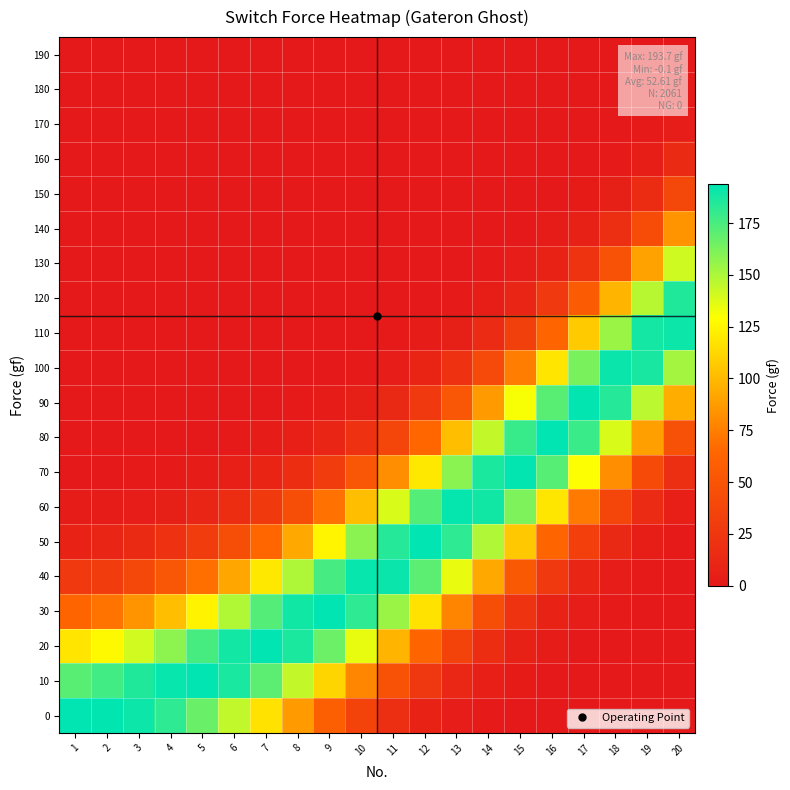

Reading left to right, transcribe all the data shown in this chart.

0: 1=193.7	2=193.2	3=190.1	4=181.9	5=166.8	6=144.7	7=117.0	8=87.0	9=58.6	10=35.3	11=18.7	12=8.6	13=3.3	14=1.1	15=0.2	16=-0.0	17=-0.1	18=-0.1	19=-0.1	20=-0.1
10: 1=171.3	2=176.7	3=185.0	4=191.8	5=193.5	6=186.9	7=170.3	8=144.1	9=111.7	10=78.0	11=48.5	12=26.4	13=12.4	14=4.9	15=1.6	16=0.4	17=0.0	18=-0.1	19=-0.1	20=-0.1
20: 1=118.3	2=126.3	3=140.7	4=158.1	5=175.4	6=188.7	7=193.7	8=186.6	9=166.2	10=134.7	11=97.9	12=62.9	13=35.1	14=16.8	15=6.8	16=2.2	17=0.5	18=0.0	19=-0.1	20=-0.1
30: 1=63.9	2=70.6	3=83.6	4=101.8	5=124.2	6=148.9	7=172.2	8=188.9	9=193.4	10=181.8	11=154.6	12=117.1	13=77.7	14=44.6	15=21.7	16=8.9	17=2.9	18=0.7	19=0.1	20=-0.1
40: 1=26.9	2=30.8	3=38.8	4=51.2	5=68.8	6=91.8	7=119.7	8=149.5	9=175.9	10=191.8	11=190.8	12=170.3	13=134.4	14=92.3	15=54.4	16=27.0	17=11.1	18=3.7	19=0.9	20=0.1
50: 1=8.8	2=10.4	3=14.0	4=20.1	5=29.7	6=44.2	7=65.0	8=92.4	9=125.0	10=158.1	11=184.0	12=193.7	13=181.7	14=149.4	15=106.1	16=64.0	17=32.4	18=13.5	19=4.5	20=1.2
60: 1=2.2	2=2.7	3=3.9	4=6.1	5=10.0	6=16.6	7=27.5	8=44.6	9=69.4	10=101.9	11=138.7	12=172.2	13=191.9	14=188.9	15=161.7	16=118.5	17=73.2	18=37.5	19=15.7	20=5.2
70: 1=0.4	2=0.5	3=0.8	4=1.4	5=2.6	6=4.8	7=9.1	8=16.8	9=30.1	10=51.3	11=81.7	12=119.6	13=158.4	14=186.7	15=192.6	16=171.4	17=129.4	18=81.6	19=42.4	20=17.8
80: 1=-0.0	2=-0.0	3=0.1	4=0.2	5=0.5	6=1.0	7=2.3	8=4.9	9=10.2	10=20.1	11=37.6	12=64.9	13=102.2	14=144.2	15=179.4	16=193.7	17=178.7	18=138.6	19=89.0	20=46.6
90: 1=-0.1	2=-0.1	3=-0.1	4=-0.1	5=-0.0	6=0.1	7=0.4	8=1.1	9=2.6	10=6.1	11=13.5	12=27.5	13=51.5	14=87.0	15=130.6	16=171.1	17=192.8	18=183.9	19=146.2	20=95.3
100: 1=-0.1	2=-0.1	3=-0.1	4=-0.1	5=-0.1	6=-0.1	7=-0.0	8=0.1	9=0.5	10=1.4	11=3.7	12=9.1	13=20.3	14=41.0	15=74.3	16=118.1	17=162.7	18=190.8	19=187.5	20=152.1
110: 1=-0.1	2=-0.1	3=-0.1	4=-0.1	5=-0.1	6=-0.1	7=-0.1	8=-0.1	9=-0.0	10=0.2	11=0.7	12=2.3	13=6.2	14=15.1	15=33.0	16=63.7	17=107.3	18=154.7	19=188.1	20=189.9
120: 1=-0.1	2=-0.1	3=-0.1	4=-0.1	5=-0.1	6=-0.1	7=-0.1	8=-0.1	9=-0.1	10=-0.1	11=0.0	12=0.4	13=1.4	14=4.3	15=11.4	16=26.8	17=55.2	18=98.0	19=147.5	20=185.3
130: 1=-0.1	2=-0.1	3=-0.1	4=-0.1	5=-0.1	6=-0.1	7=-0.1	8=-0.1	9=-0.1	10=-0.1	11=-0.1	12=-0.0	13=0.2	14=0.9	15=3.0	16=8.8	17=22.2	18=48.5	19=90.3	20=141.3
140: 1=-0.1	2=-0.1	3=-0.1	4=-0.1	5=-0.1	6=-0.1	7=-0.1	8=-0.1	9=-0.1	10=-0.1	11=-0.1	12=-0.1	13=-0.1	14=0.1	15=0.6	16=2.2	17=6.9	18=18.7	19=43.2	20=84.2
150: 1=-0.1	2=-0.1	3=-0.1	4=-0.1	5=-0.1	6=-0.1	7=-0.1	8=-0.1	9=-0.1	10=-0.1	11=-0.1	12=-0.1	13=-0.1	14=-0.1	15=0.0	16=0.4	17=1.6	18=5.6	19=16.1	20=39.2
160: 1=-0.1	2=-0.1	3=-0.1	4=-0.1	5=-0.1	6=-0.1	7=-0.1	8=-0.1	9=-0.1	10=-0.1	11=-0.1	12=-0.1	13=-0.1	14=-0.1	15=-0.1	16=-0.0	17=0.2	18=1.2	19=4.7	20=14.2
170: 1=-0.1	2=-0.1	3=-0.1	4=-0.1	5=-0.1	6=-0.1	7=-0.1	8=-0.1	9=-0.1	10=-0.1	11=-0.1	12=-0.1	13=-0.1	14=-0.1	15=-0.1	16=-0.1	17=-0.0	18=0.1	19=1.0	20=4.0
180: 1=-0.1	2=-0.1	3=-0.1	4=-0.1	5=-0.1	6=-0.1	7=-0.1	8=-0.1	9=-0.1	10=-0.1	11=-0.1	12=-0.1	13=-0.1	14=-0.1	15=-0.1	16=-0.1	17=-0.1	18=-0.1	19=0.1	20=0.8
190: 1=-0.1	2=-0.1	3=-0.1	4=-0.1	5=-0.1	6=-0.1	7=-0.1	8=-0.1	9=-0.1	10=-0.1	11=-0.1	12=-0.1	13=-0.1	14=-0.1	15=-0.1	16=-0.1	17=-0.1	18=-0.1	19=-0.1	20=0.1